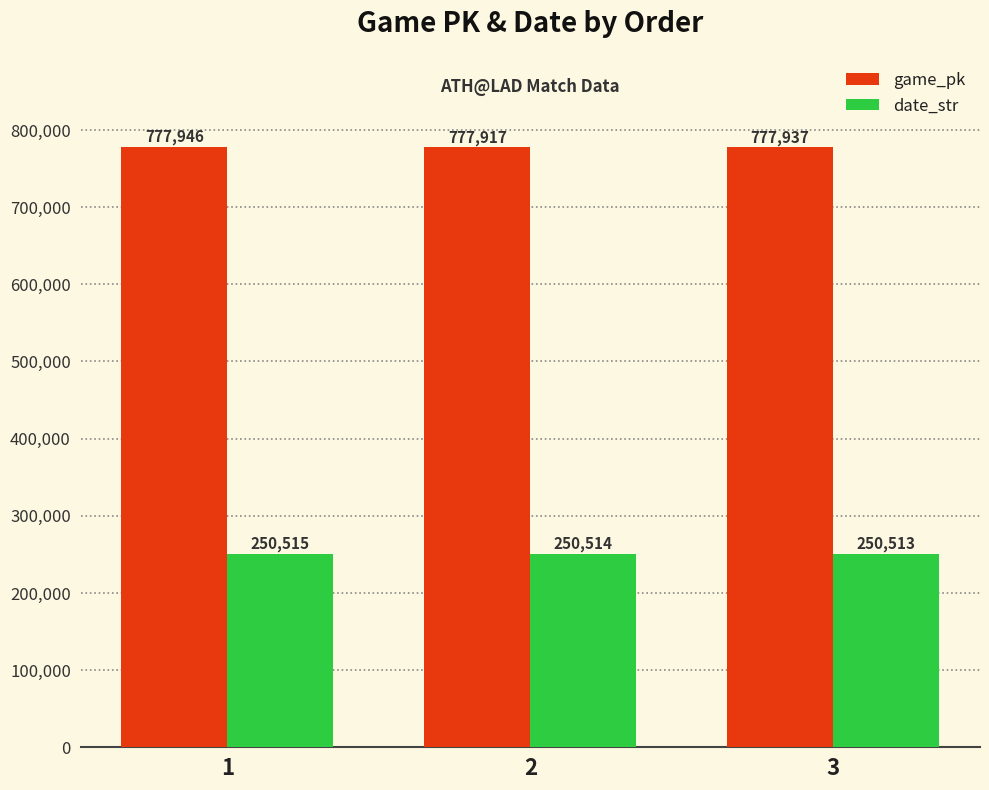

Where does the date_str series first go above 250514?

1